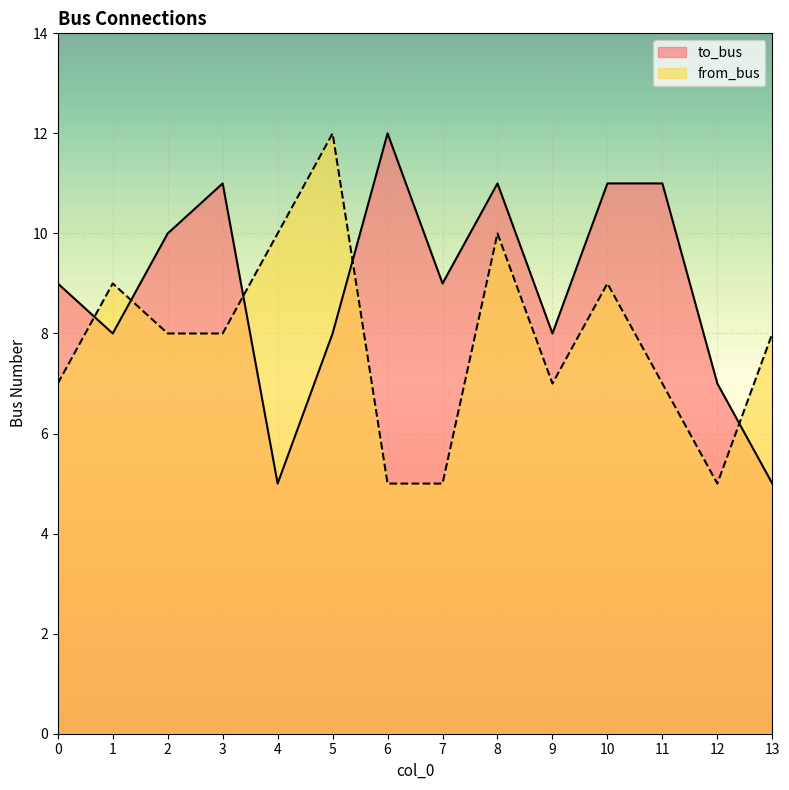

Is it true that to_bus equals 11 at 8?

True